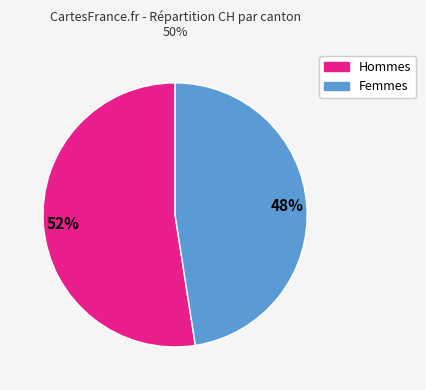

Is there any slice that represents more than half of the pie?

Yes